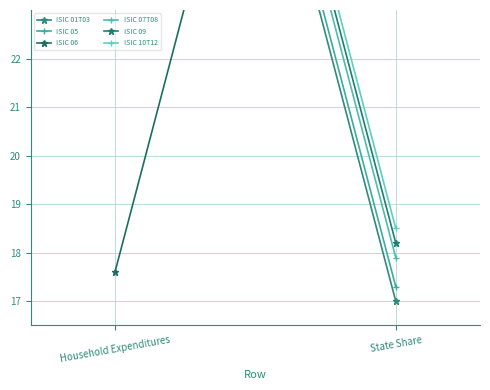

At which label does ISIC 09 reach its minimum?

State Share